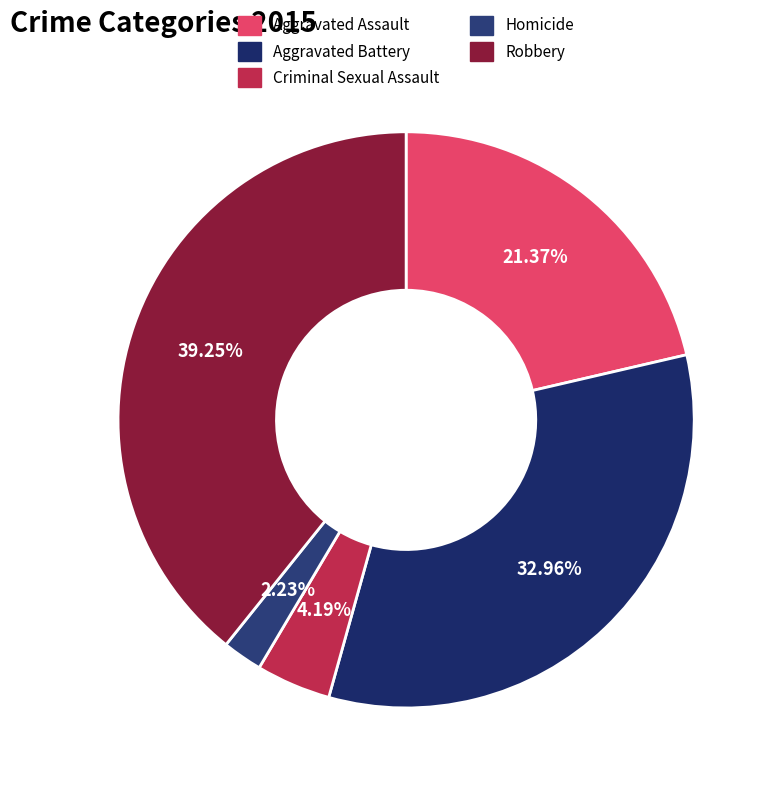

What is the largest slice in the pie chart?

Robbery